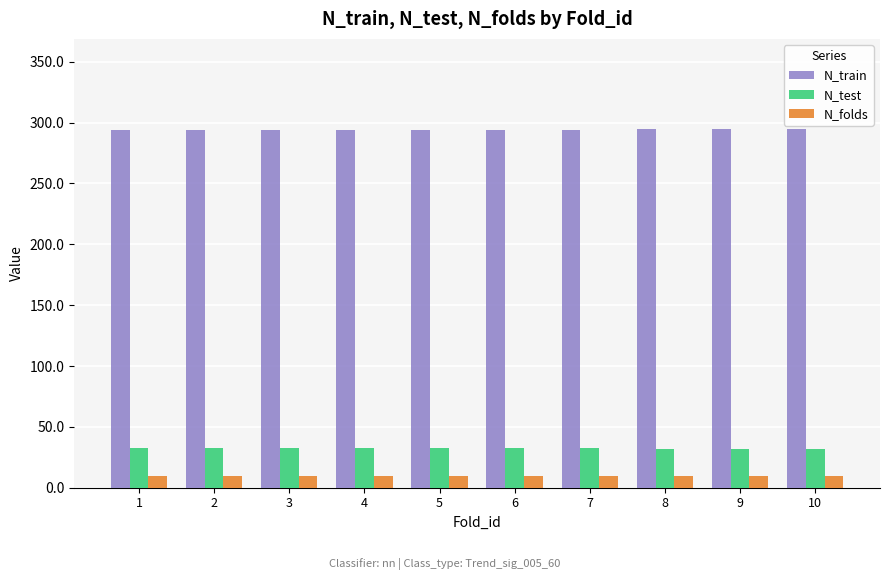

What is the lowest value of the N_train series?

294